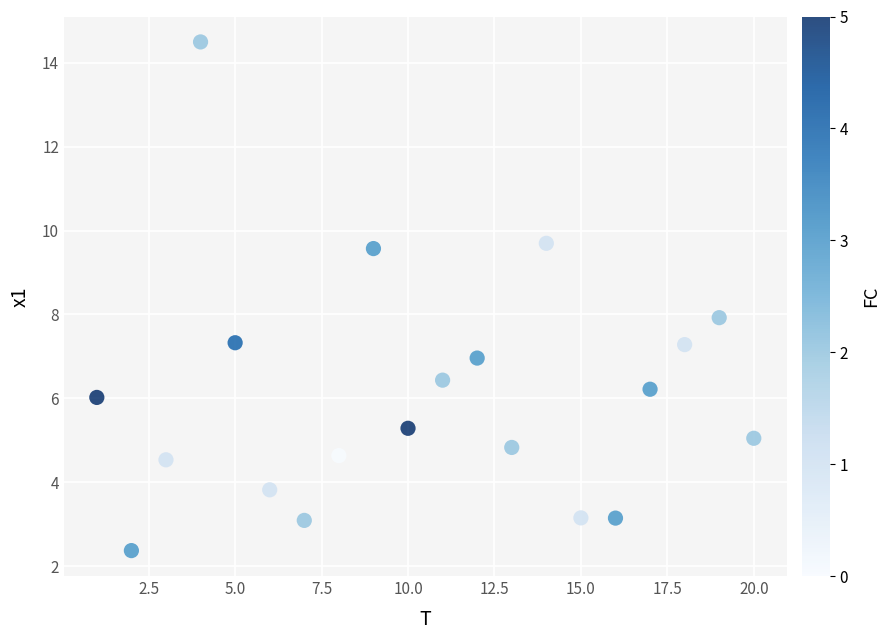

What is the range of X values (max minus min)?

19.0